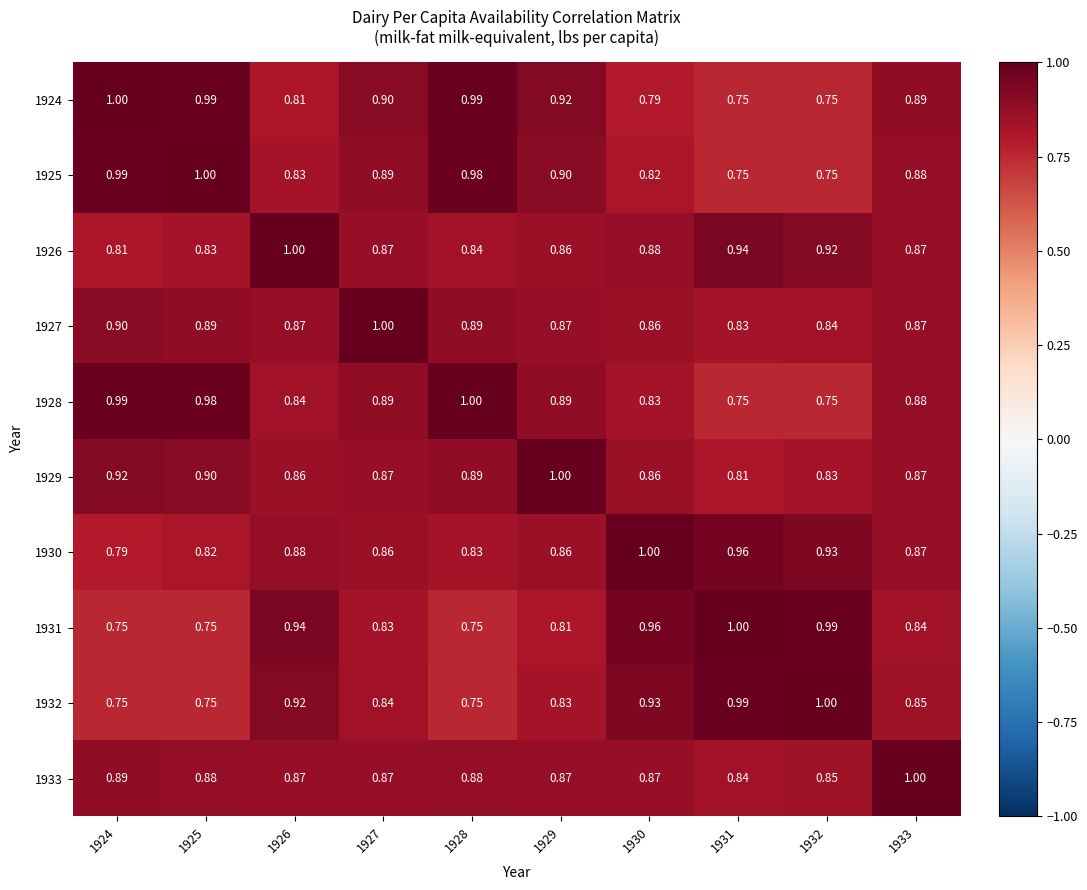

Is the value of 1927 at 1933 greater than the value of 1930 at 1924?

Yes